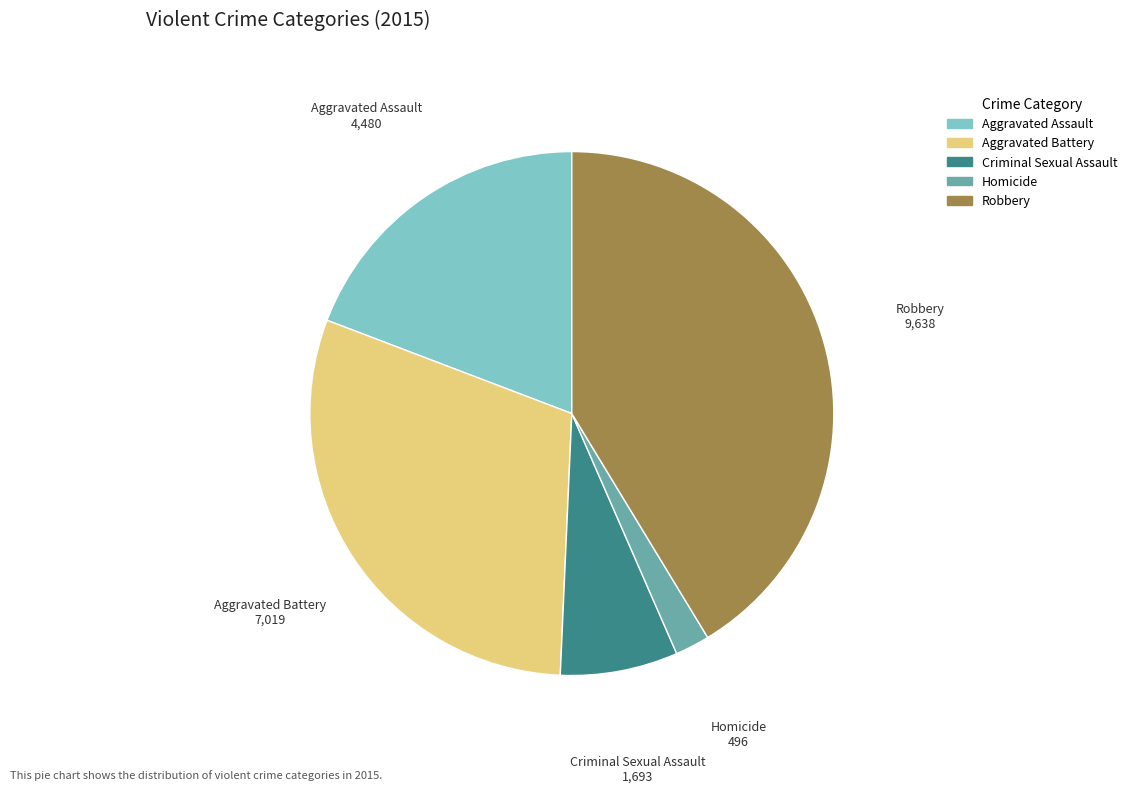

Is the sum of Aggravated Battery and Robbery greater than half?

Yes